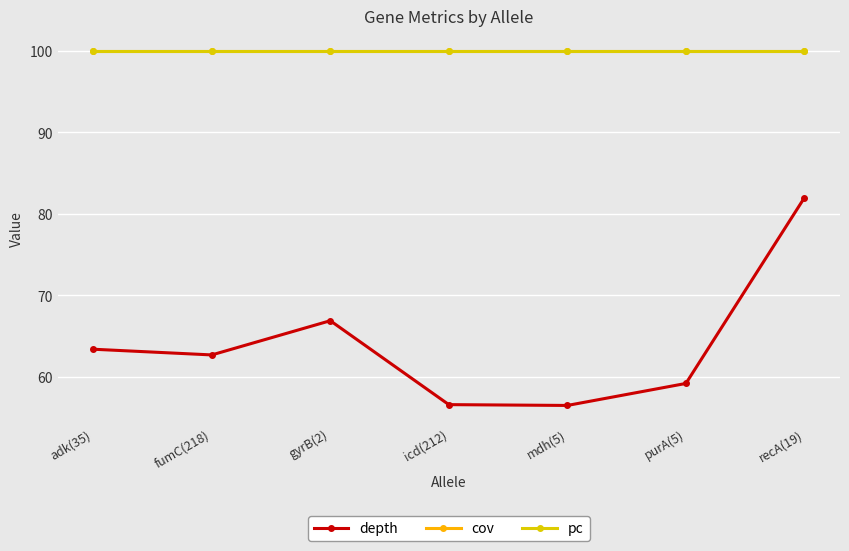

Does the chart have visible grid lines?

Yes